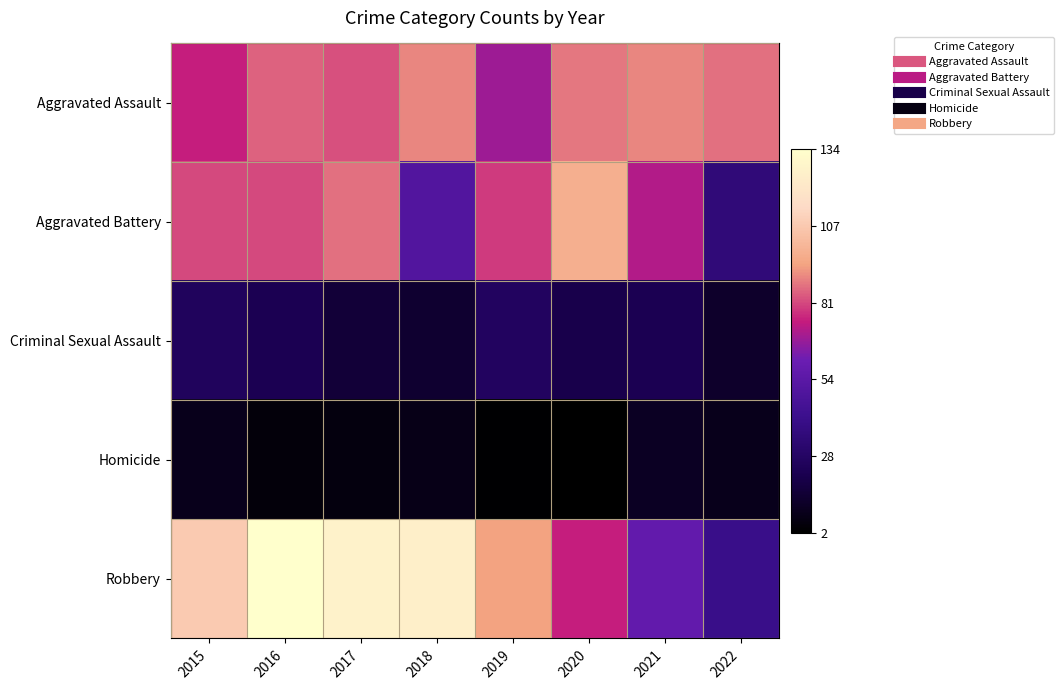

What is the total value across all series at 2021?

254